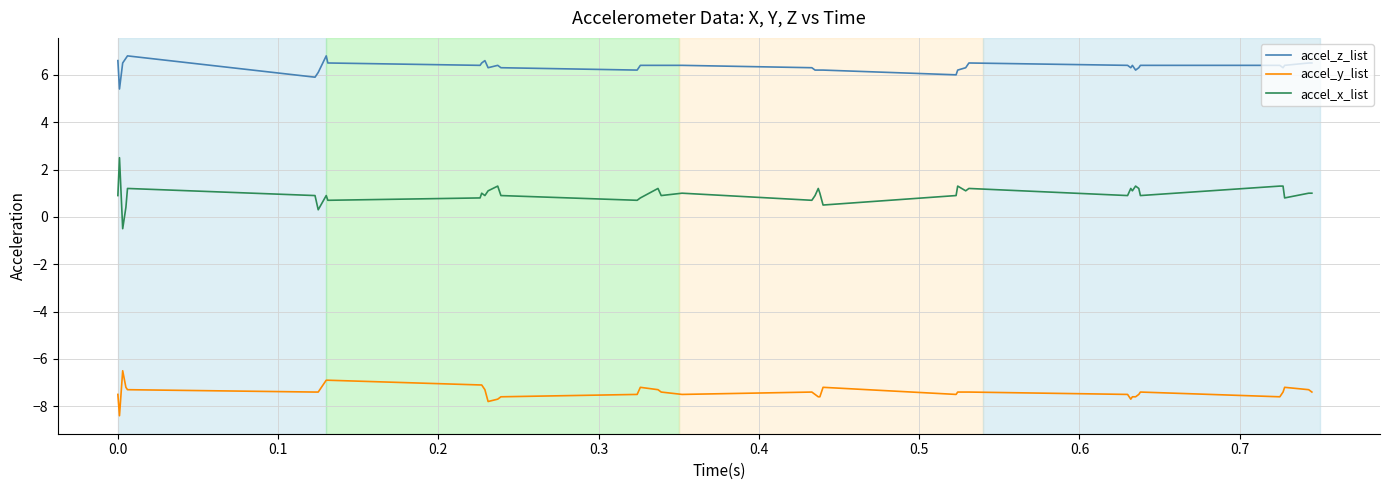

True or false: accel_y_list and accel_z_list intersect in this chart.

False